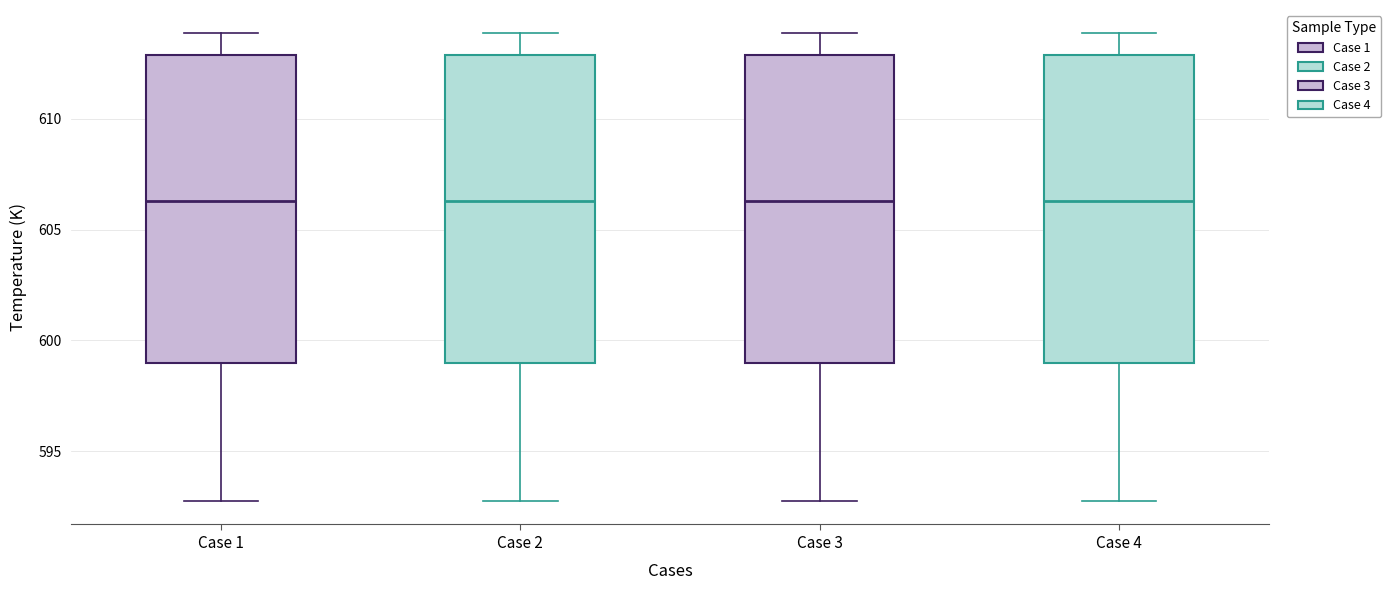

Reading left to right, transcribe this box plot: for each box, give where its median line is, the range the box spans, and where its two whiskers end, as read against the y-axis. The values are not printed on the chart, so give them approximately, as read against the axis.

Case 1: median 606.5, box 599.0 to 613.0, whiskers 592.5 to 614.0
Case 2: median 606.5, box 599.0 to 613.0, whiskers 592.5 to 614.0
Case 3: median 606.5, box 599.0 to 613.0, whiskers 592.5 to 614.0
Case 4: median 606.5, box 599.0 to 613.0, whiskers 592.5 to 614.0